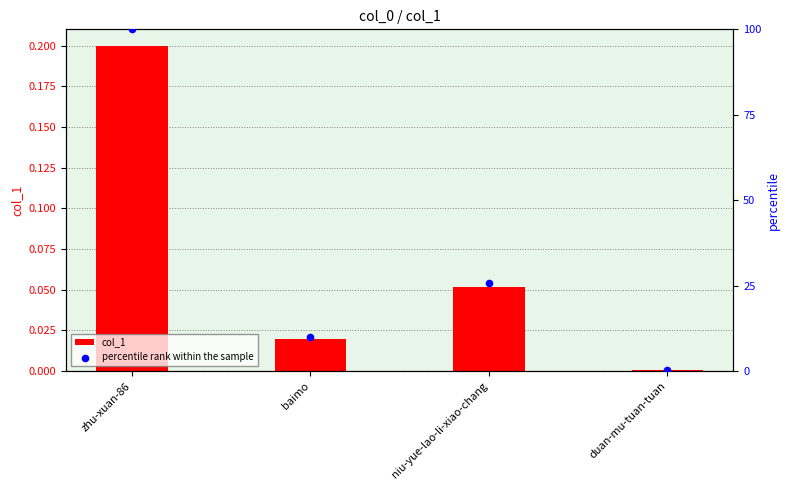

What are all the series names shown in the legend?

col_1, percentile rank within the sample